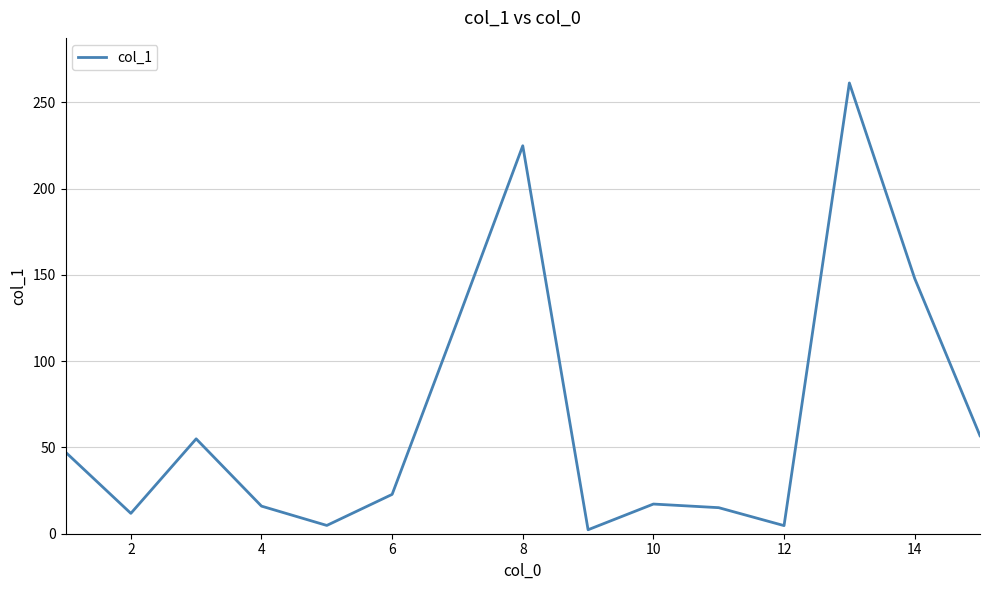

Does the chart have visible grid lines?

Yes